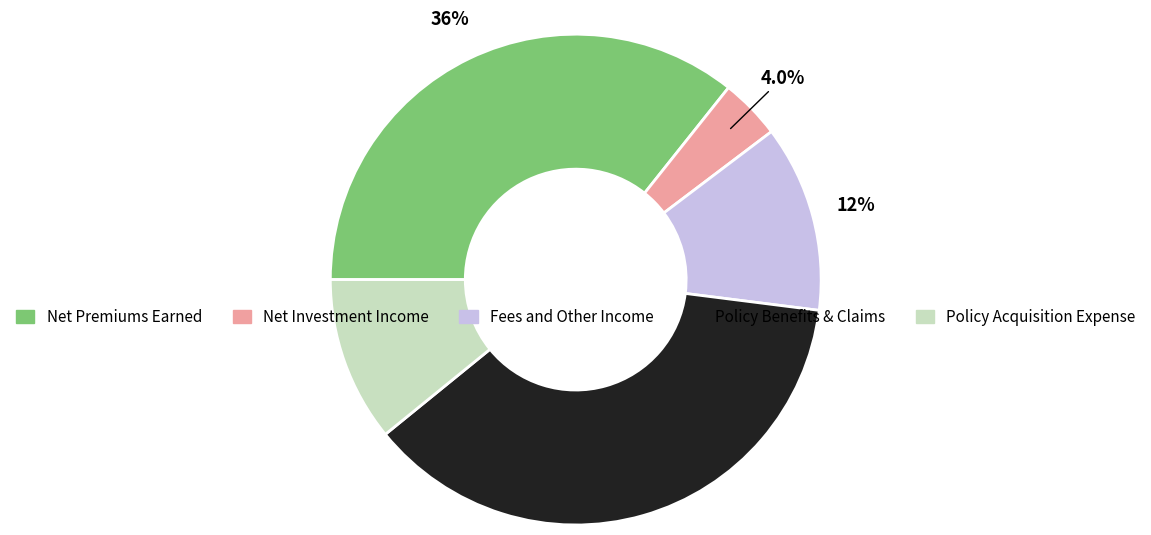

To the nearest percent, what is the average slice percentage?

20%